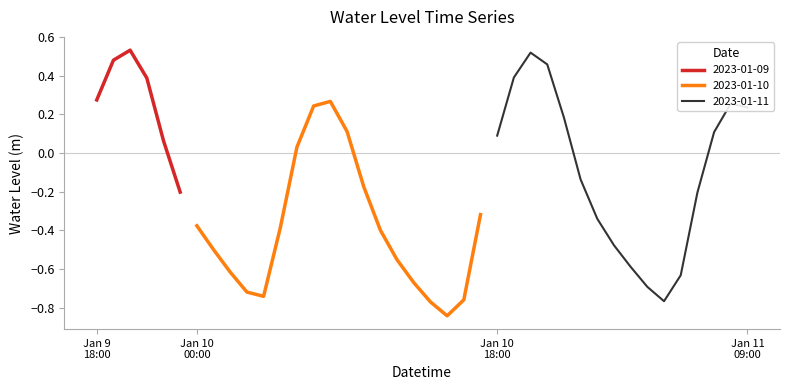

How many data points are above 0?

17